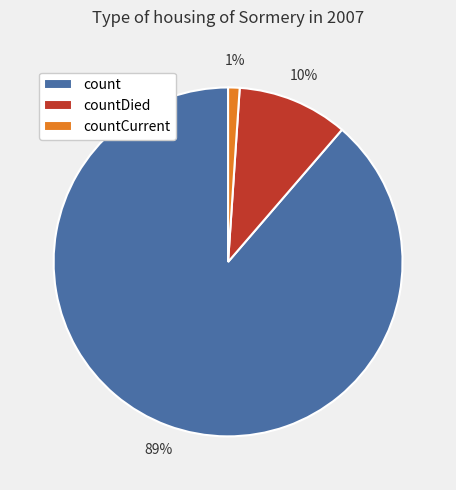

To the nearest percent, what percentage of the pie is countCurrent?

1%